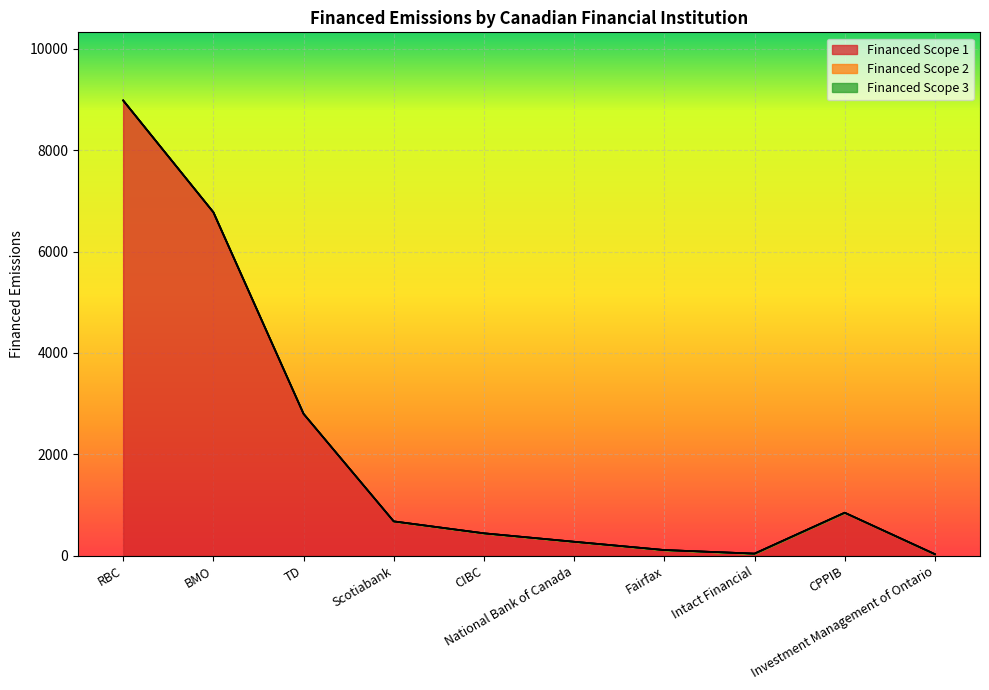

Where does the Financed Scope 2 series first go above 677?

RBC